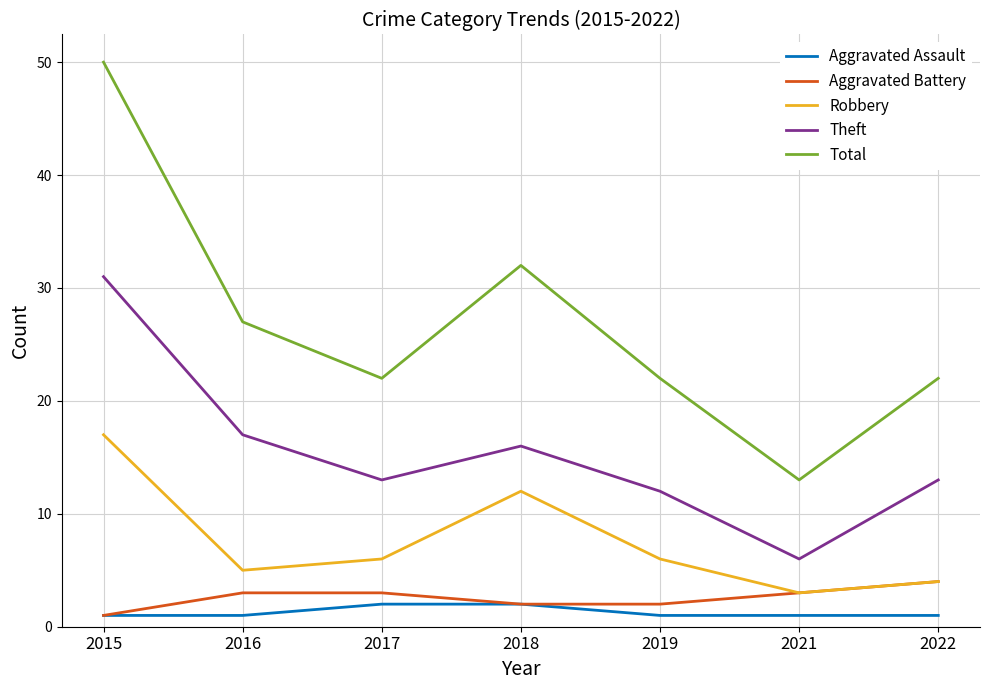

Is this an area chart (filled region under the line)?

No